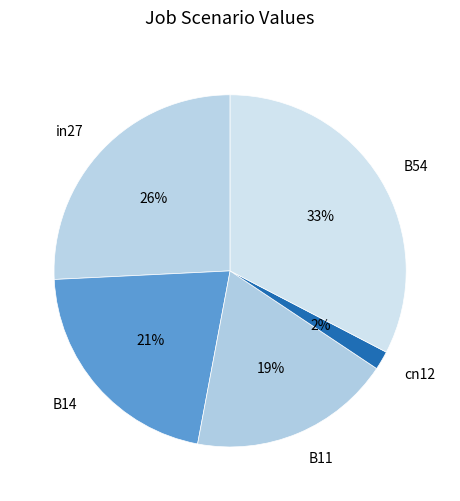

Is there a majority slice in this chart?

No